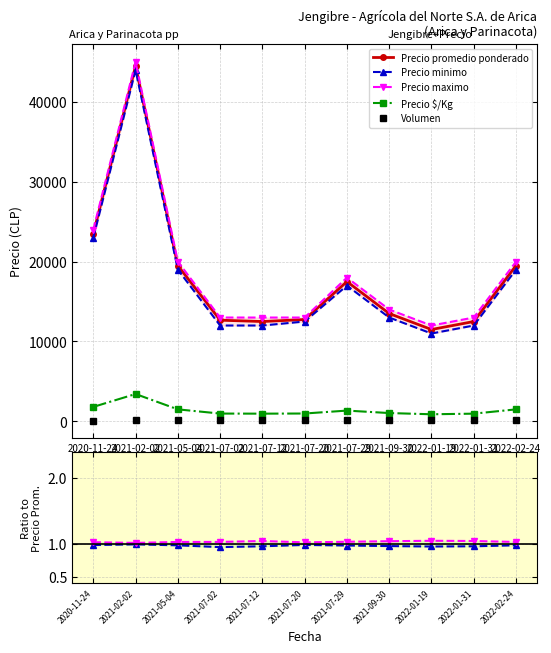

At how many categories does at least one series exceed 25427?

1